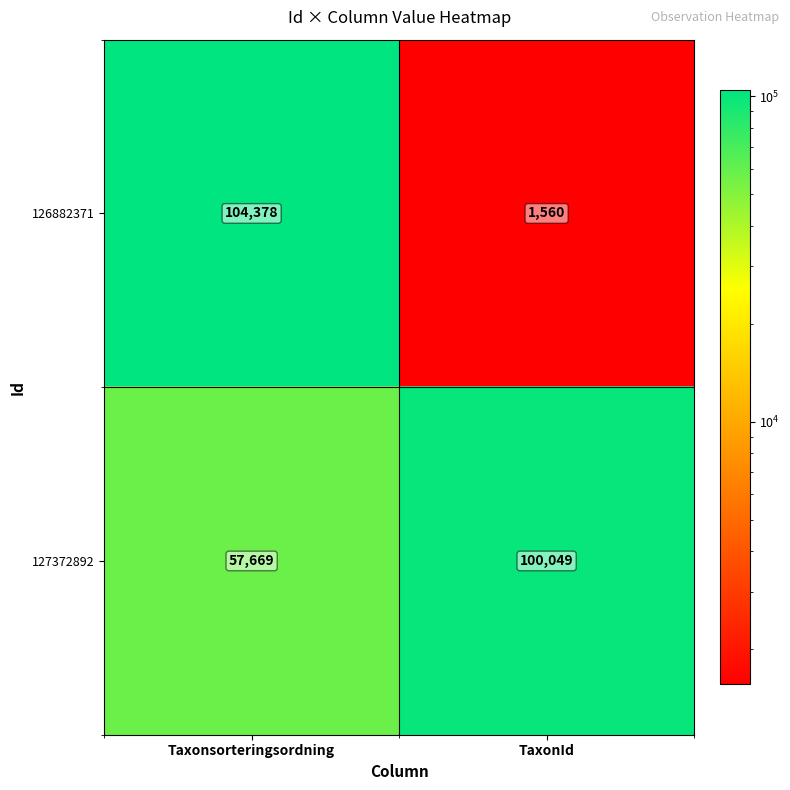

At how many categories does at least one series exceed 77100?

2